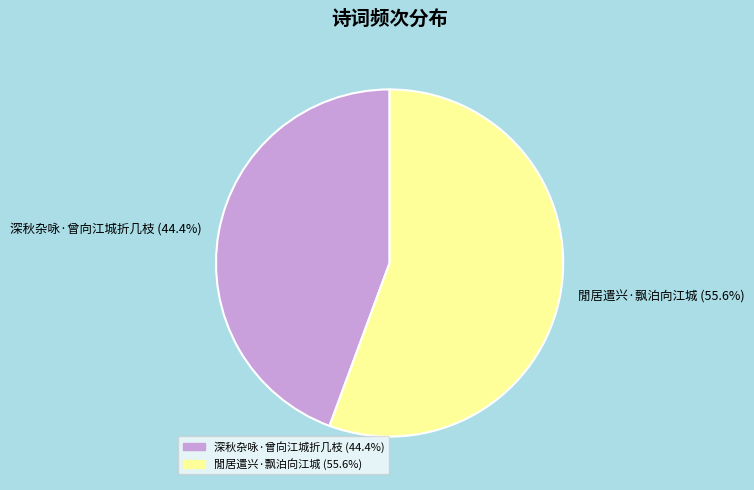

Is it true that 深秋杂咏·曾向江城折几枝 is 51% of the pie?

False